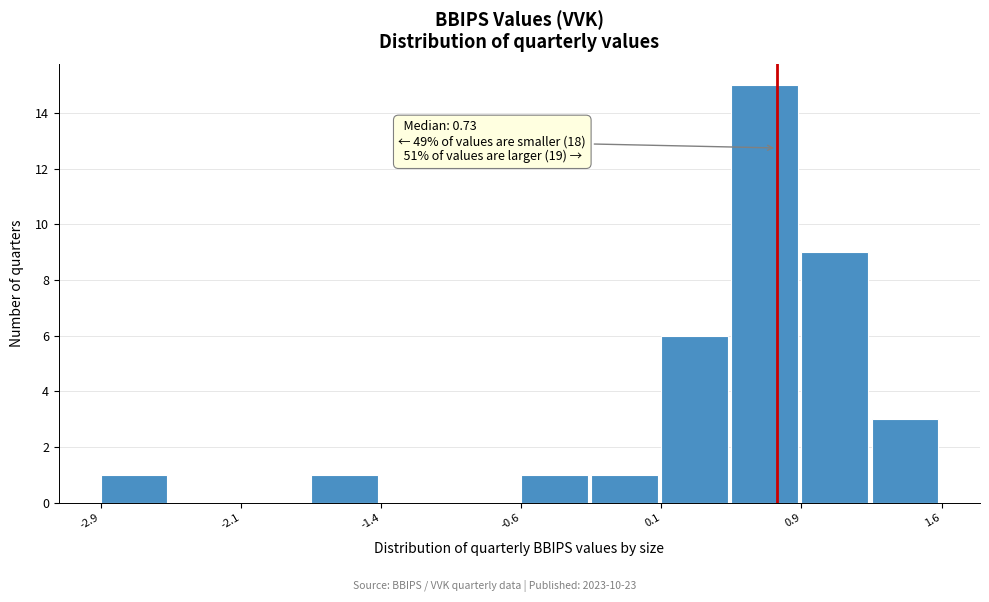

Read against the x-axis, roughly where is the centre of the tallest bar?

0.7